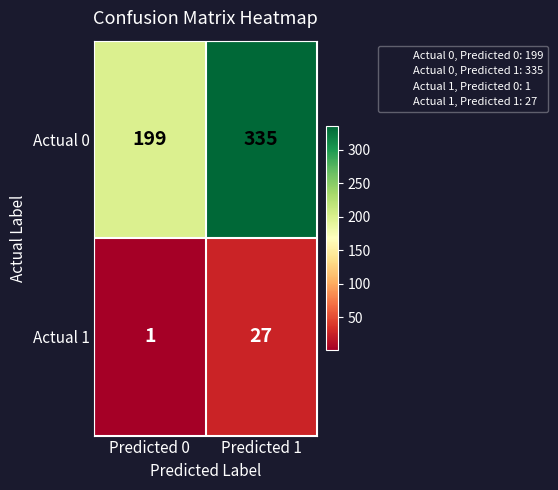

What is the sum of the Actual 0 values at Predicted 0 and Predicted 1?

534